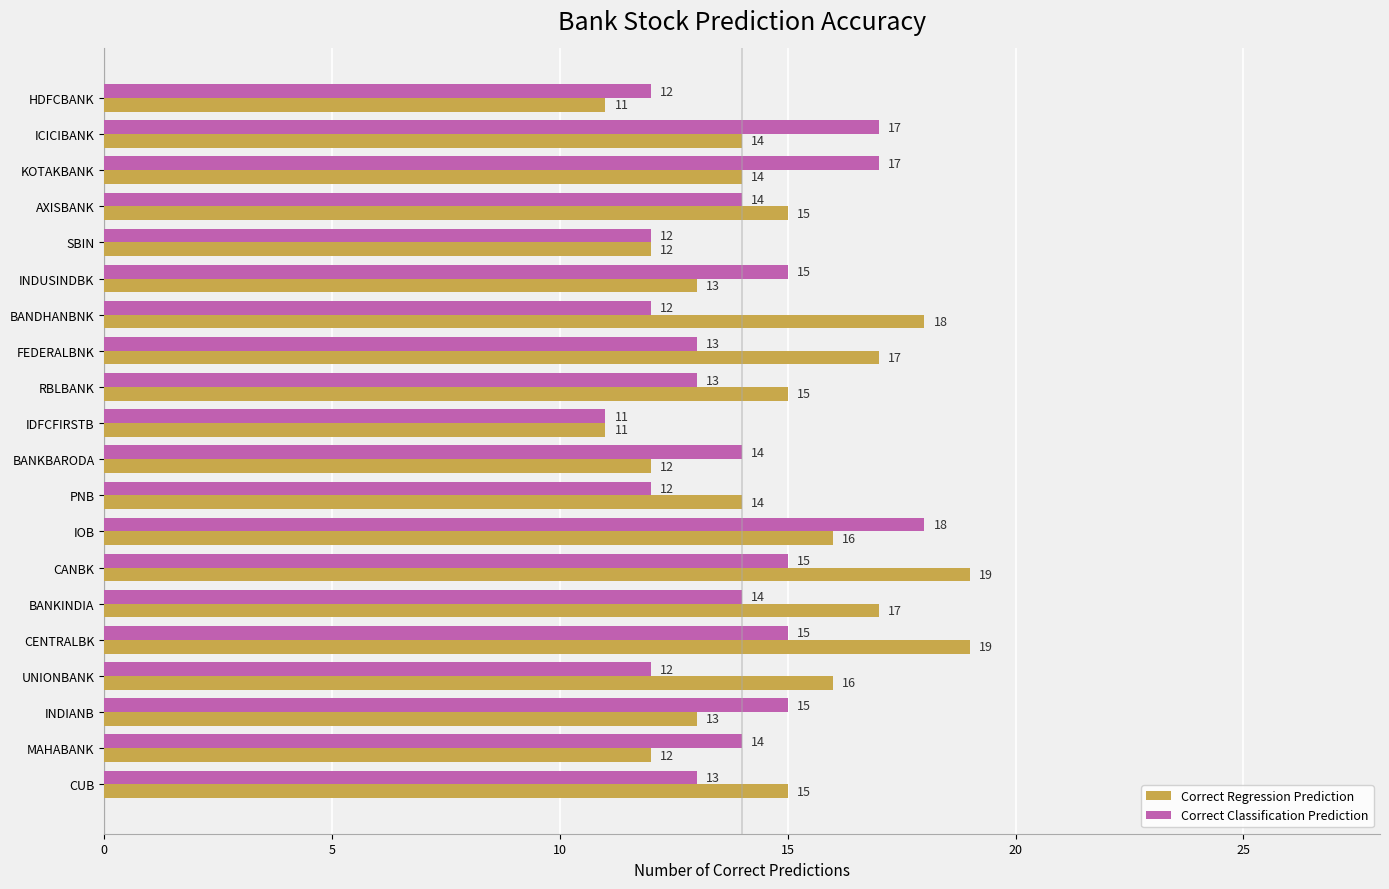

Read the Correct Regression Prediction value at MAHABANK.

12